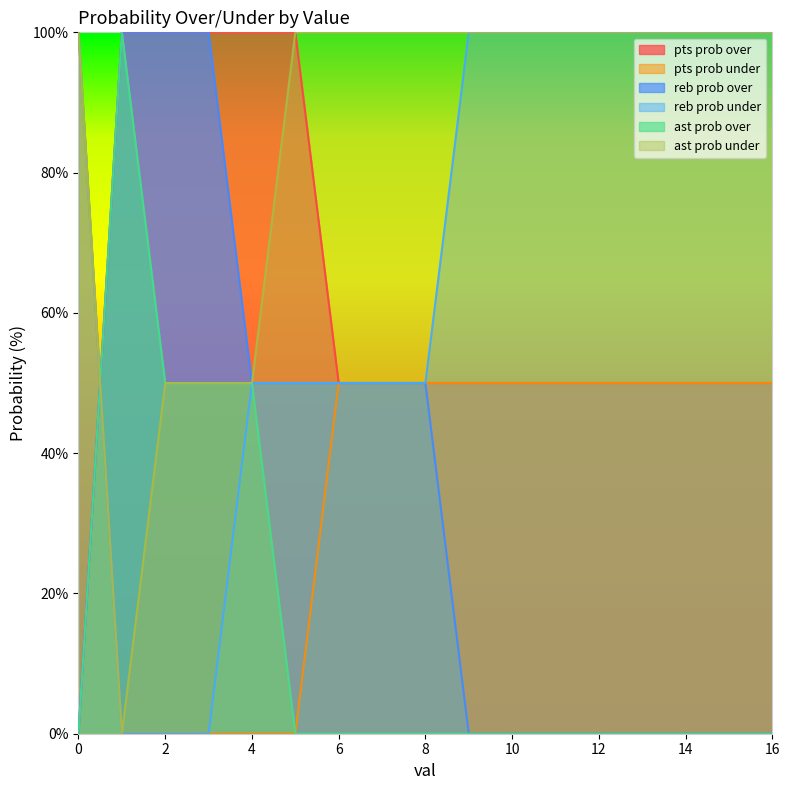

What is the difference between the second highest and minimum values in the pts prob over series?

100